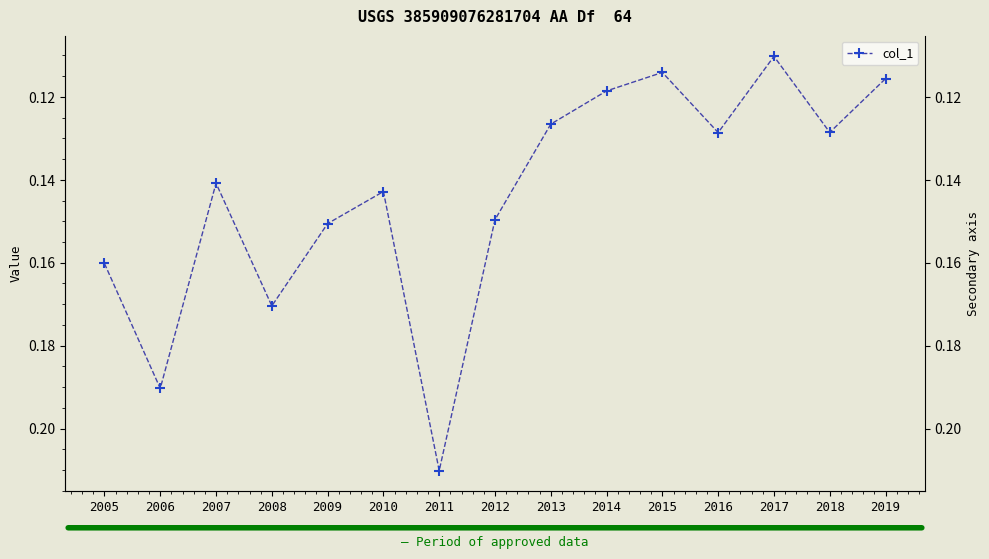

What is the value of the 13th point from the left?

0.1